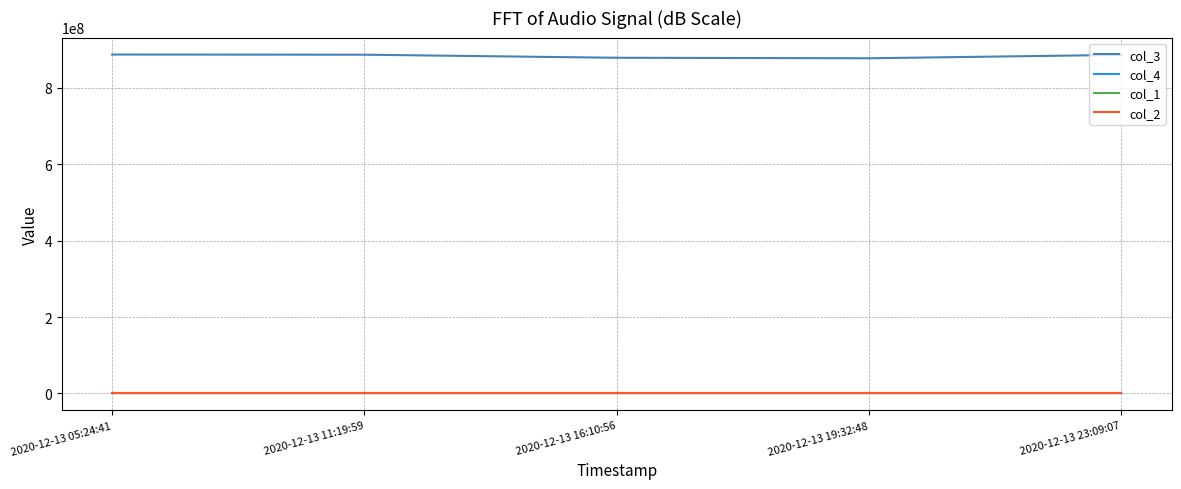

How many lines are shown in the chart?

4